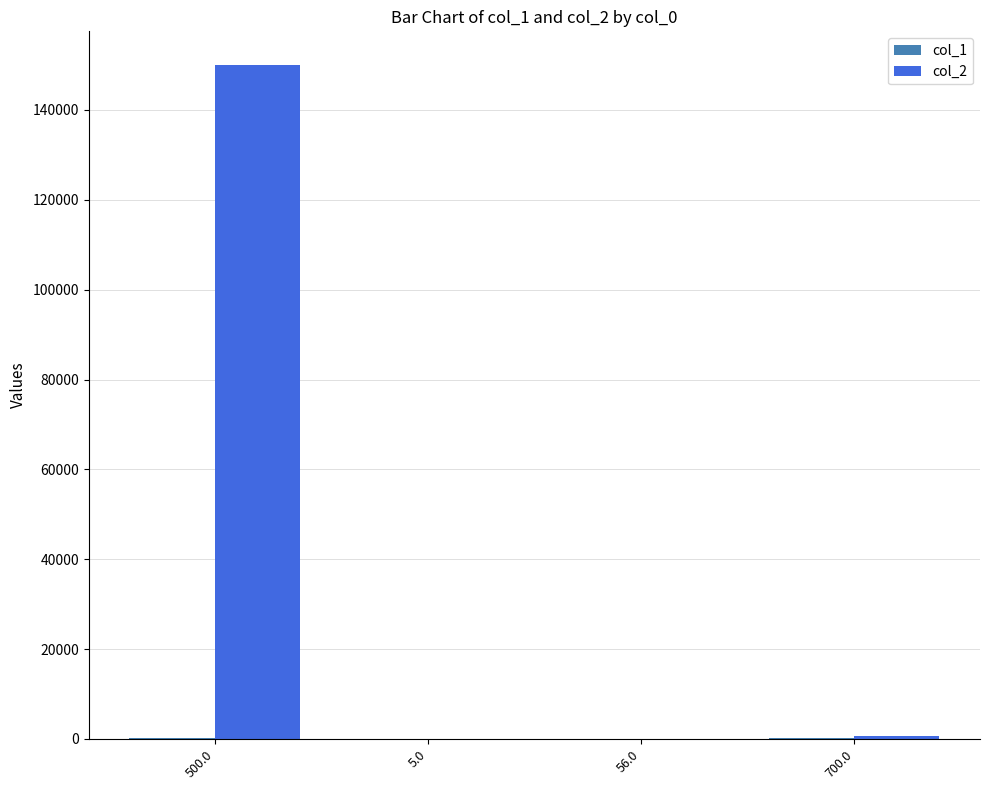

Which series has the largest total across all categories?

col_2